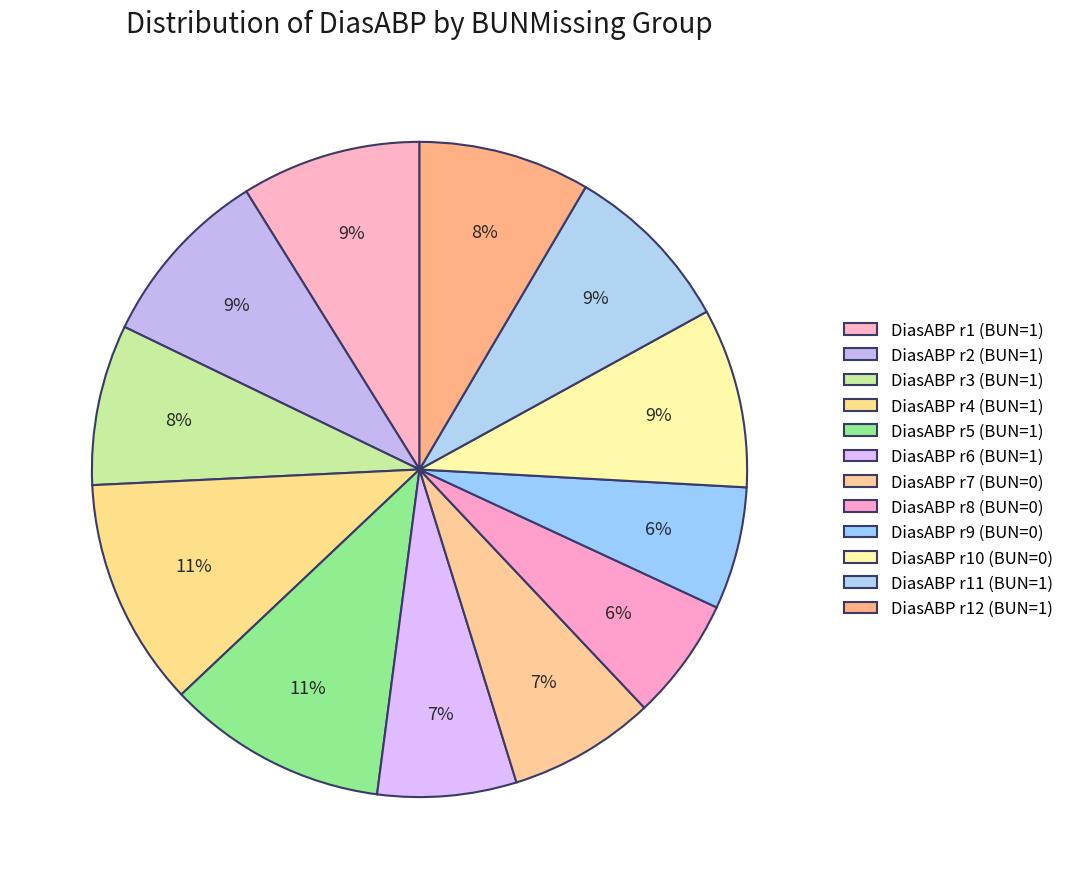

Count the number of slices in the pie.

12